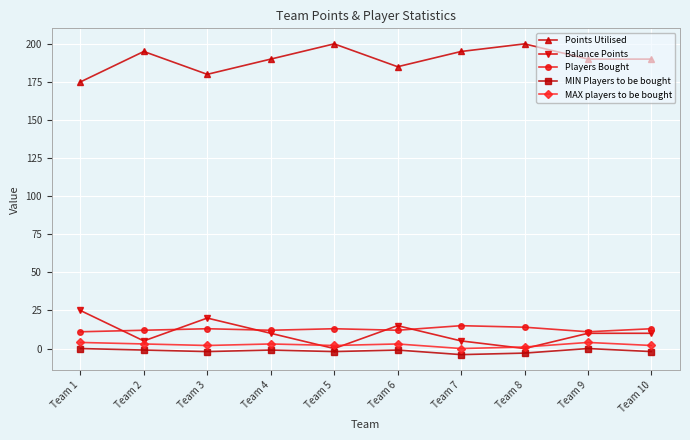

The Players Bought series shows 6 at Team 8. True or false?

False